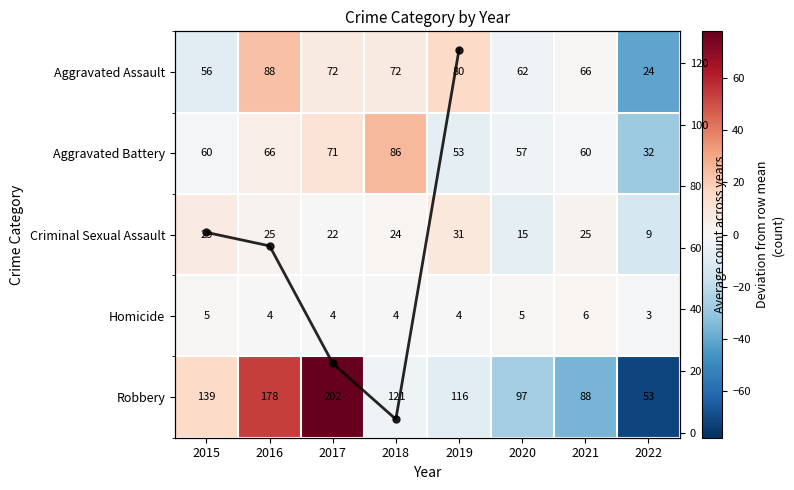

What is the difference between the second highest and minimum values in the Aggravated Battery series?

39.0